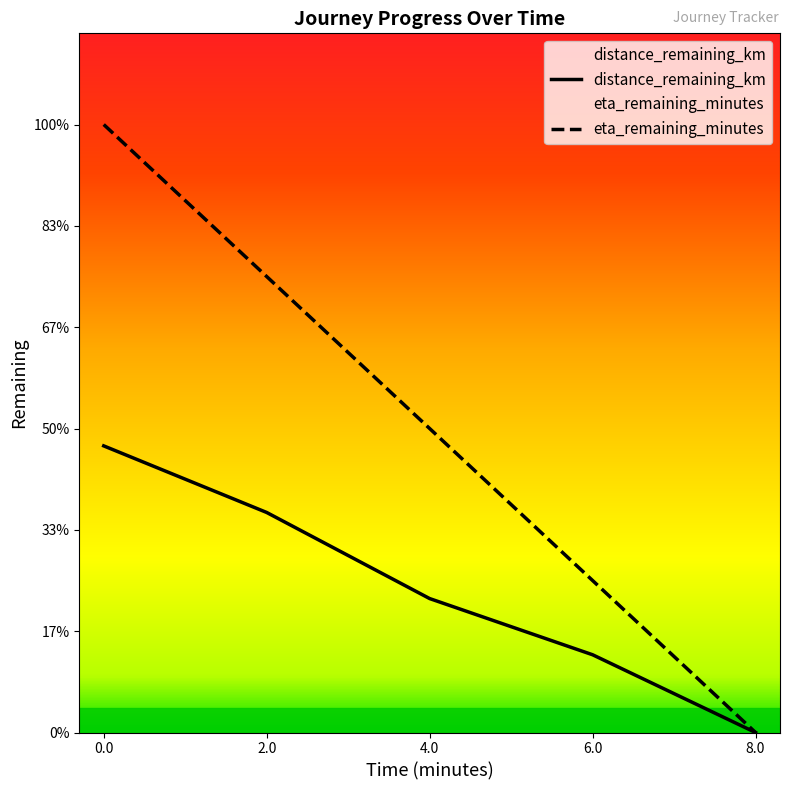

True or false: eta_remaining_minutes has more than 0 points higher than both neighbors.

False